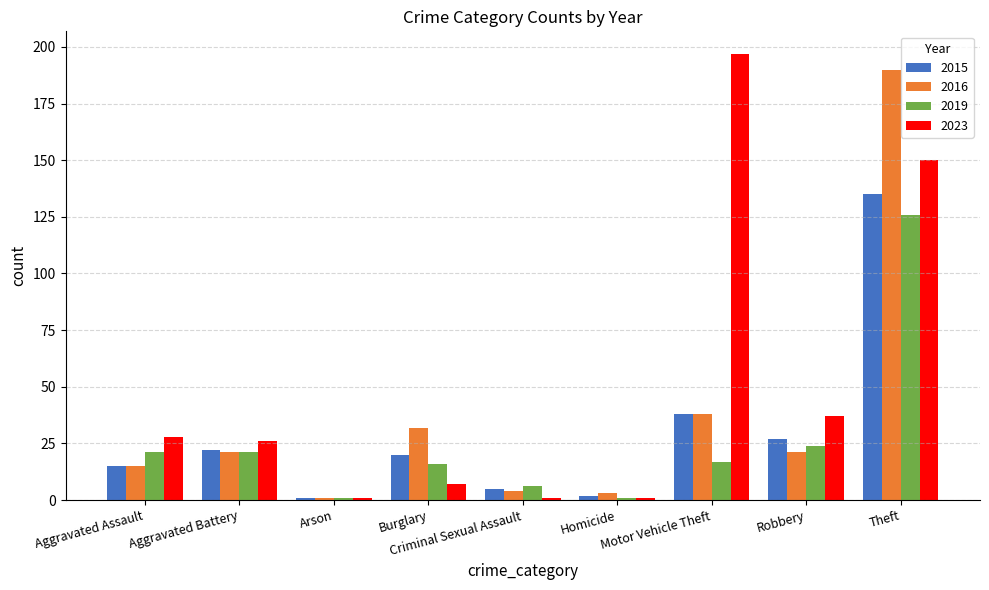

Reading left to right, extract all data points from this chart.

2015: Aggravated Assault=15	Aggravated Battery=22	Arson=1	Burglary=20	Criminal Sexual Assault=5	Homicide=2	Motor Vehicle Theft=38	Robbery=27	Theft=135
2016: Aggravated Assault=15	Aggravated Battery=21	Arson=1	Burglary=32	Criminal Sexual Assault=4	Homicide=3	Motor Vehicle Theft=38	Robbery=21	Theft=190
2019: Aggravated Assault=21	Aggravated Battery=21	Arson=1	Burglary=16	Criminal Sexual Assault=6	Homicide=1	Motor Vehicle Theft=17	Robbery=24	Theft=126
2023: Aggravated Assault=28	Aggravated Battery=26	Arson=1	Burglary=7	Criminal Sexual Assault=1	Homicide=1	Motor Vehicle Theft=197	Robbery=37	Theft=150